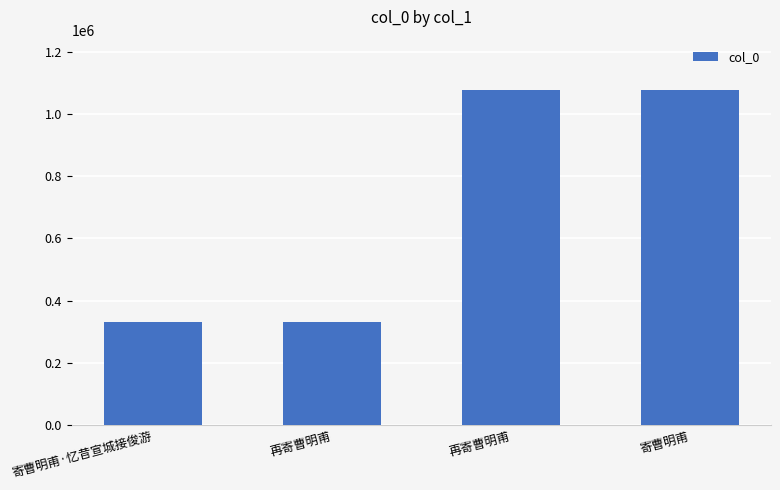

What is the difference between the second highest and second lowest values?

746220